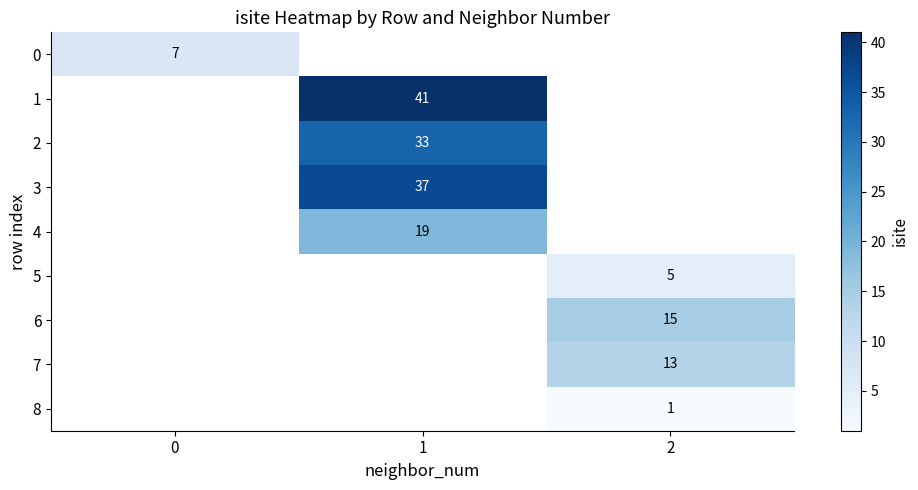

The value of 2 at 1 is 52. True or false?

False